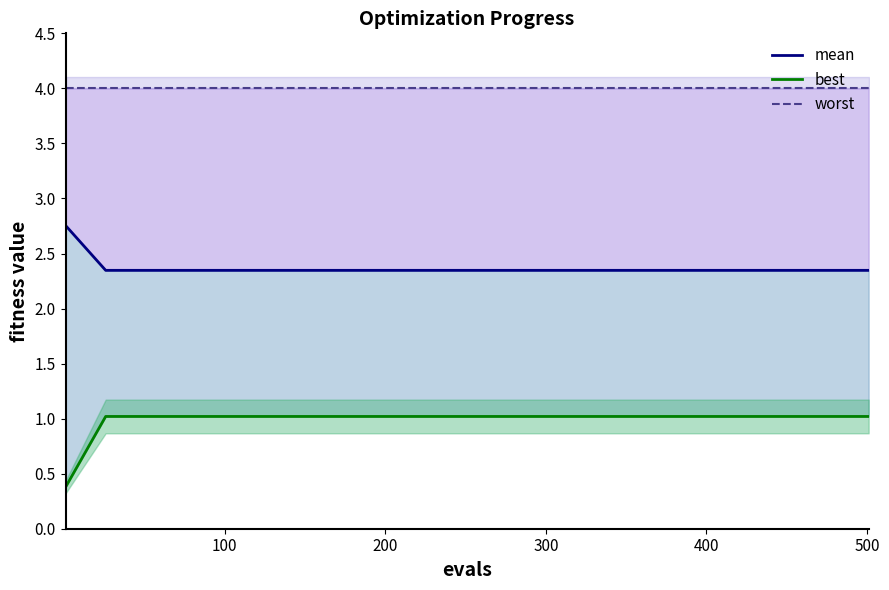

The value of mean at 500 is 1.3. True or false?

False